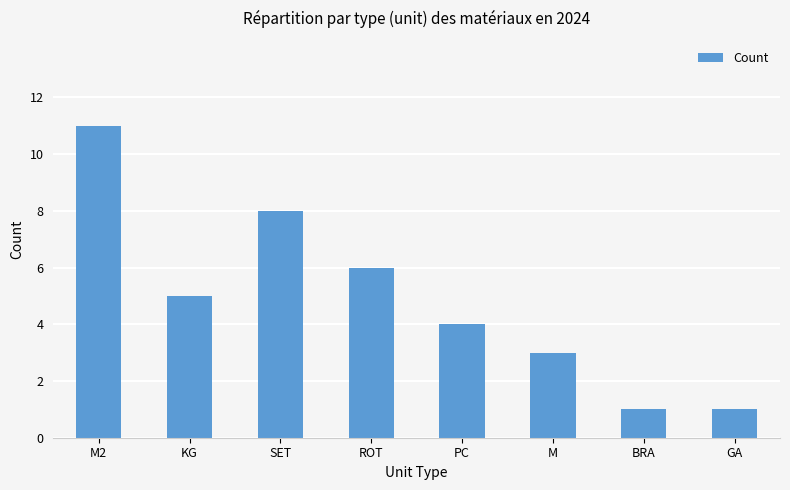

True or false: the data shows 6 at ROT.

True